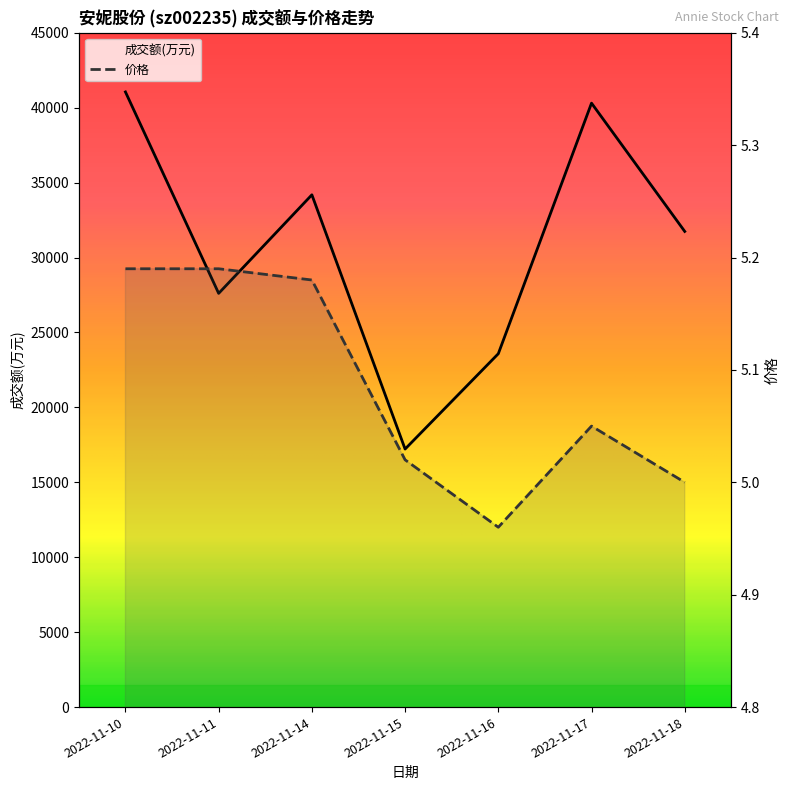

Is it true that 成交额(万元) equals 68067.7 at 2022-11-17?

False